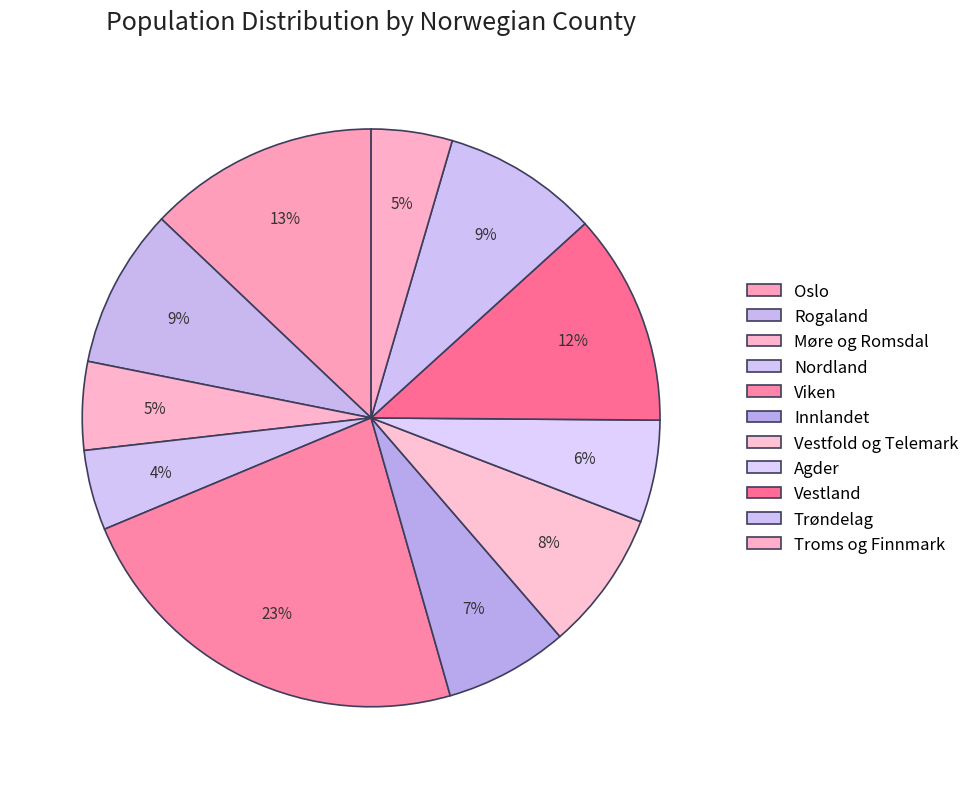

What is the smallest slice in the pie chart?

Nordland